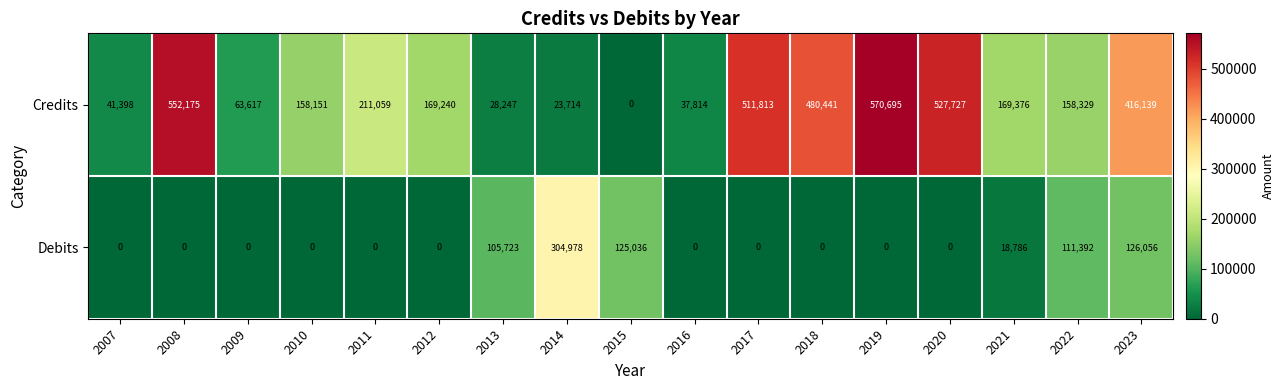

Which series changed the most between 2010 and 2018?

Credits